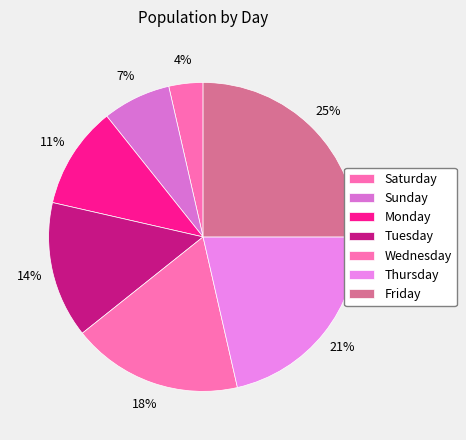

What is the ratio of the value at Monday to the value at Friday?

0.4